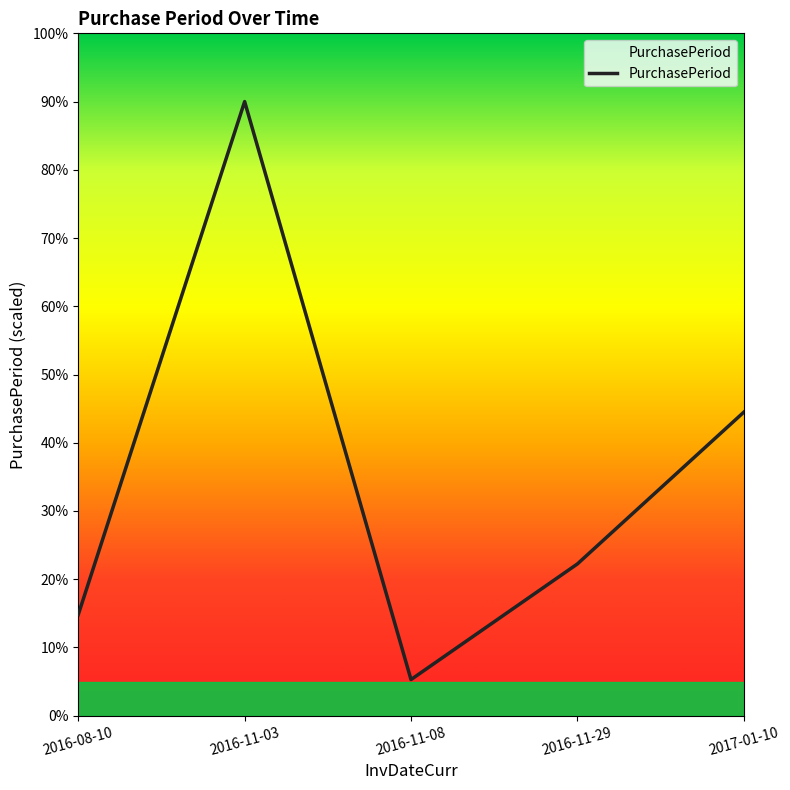

How many lines are shown in the chart?

1